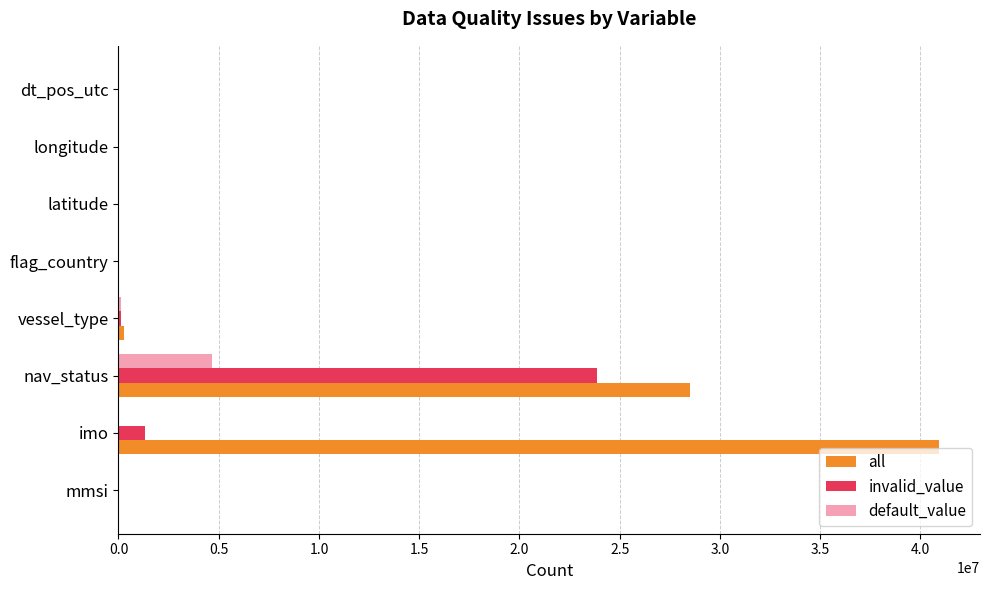

What is the average value of the all series?

8725368